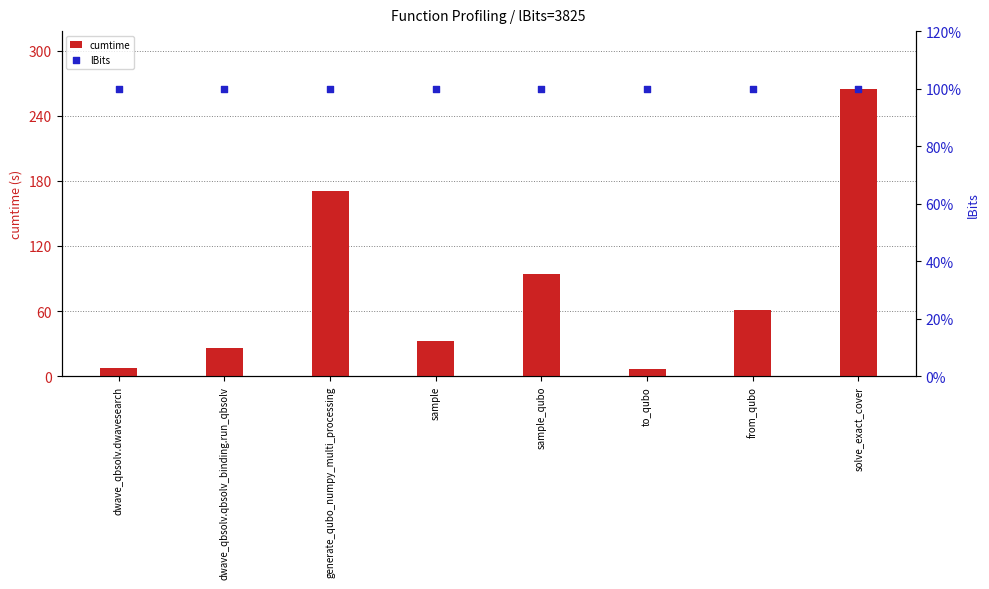

Which series has the largest Y range (max minus min)?

cumtime